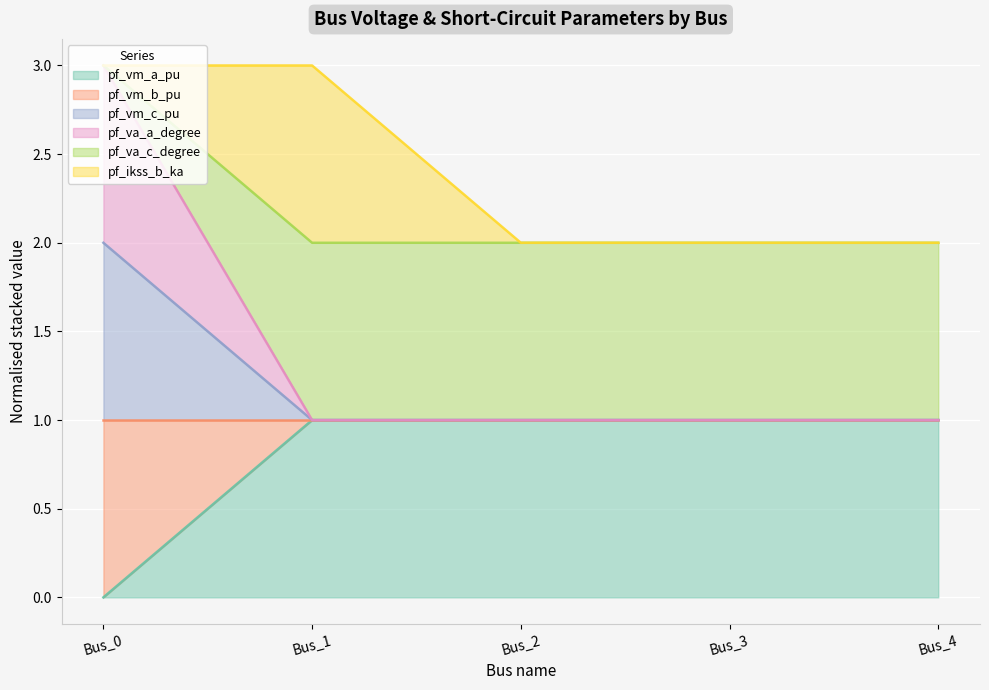

True or false: pf_vm_b_pu and pf_vm_c_pu intersect in this chart.

False